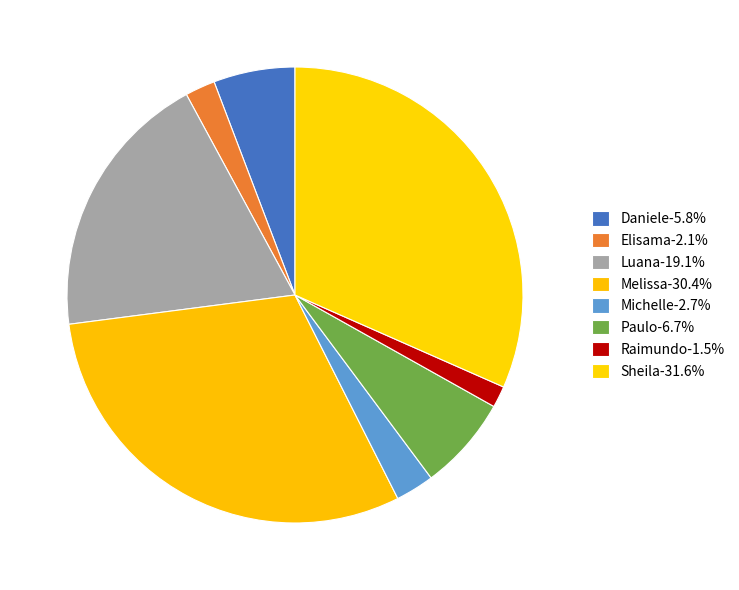

Is there a majority slice in this chart?

No